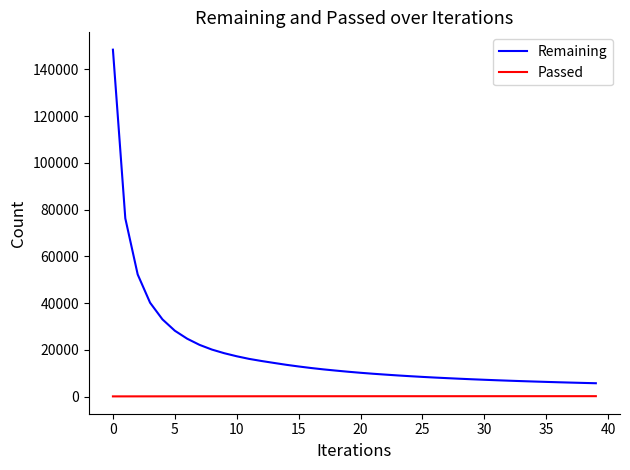

Which series has the largest range (max minus min)?

Remaining